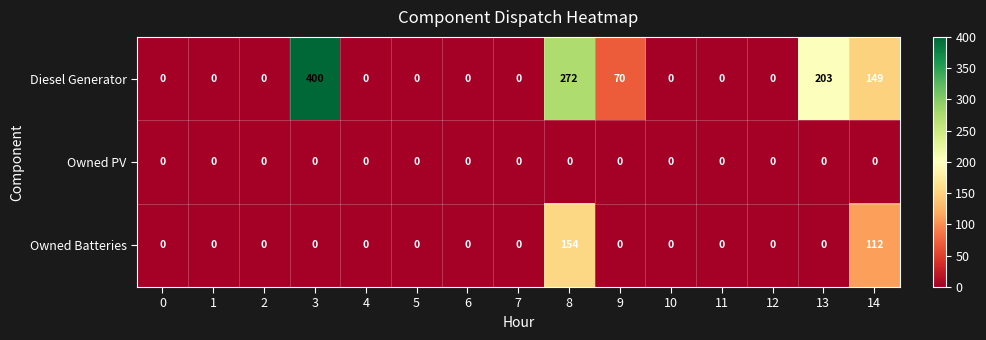

At how many categories does at least one series exceed 12?

5